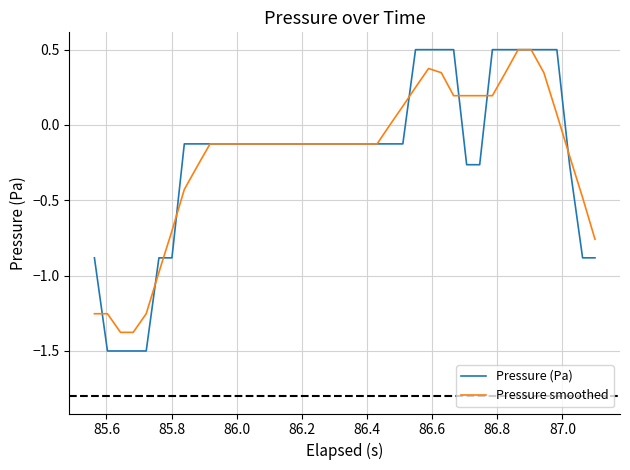

What is the sum of all Pressure (Pa) values?

-8.5